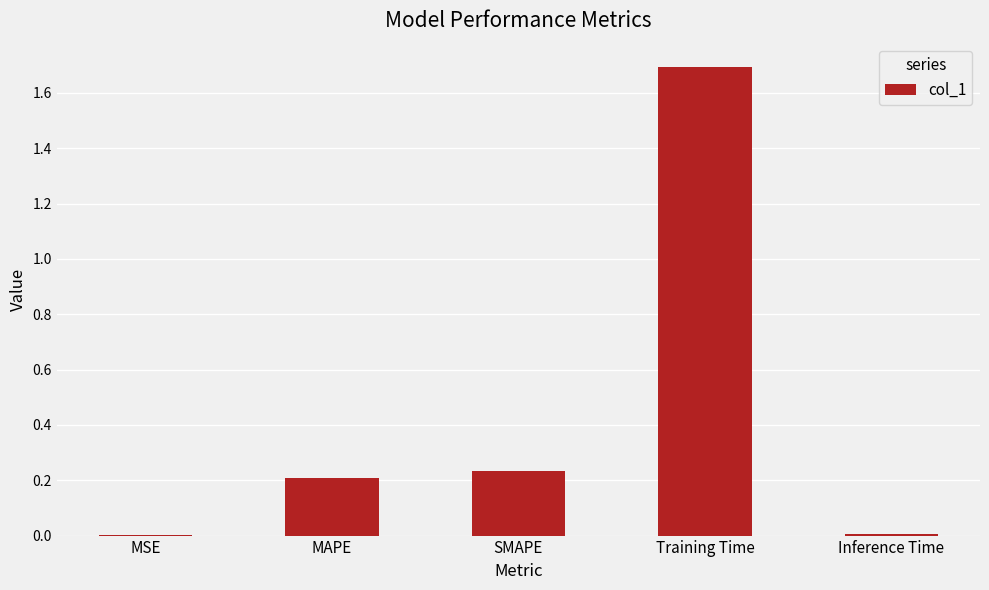

What is the sum of all values?

2.1